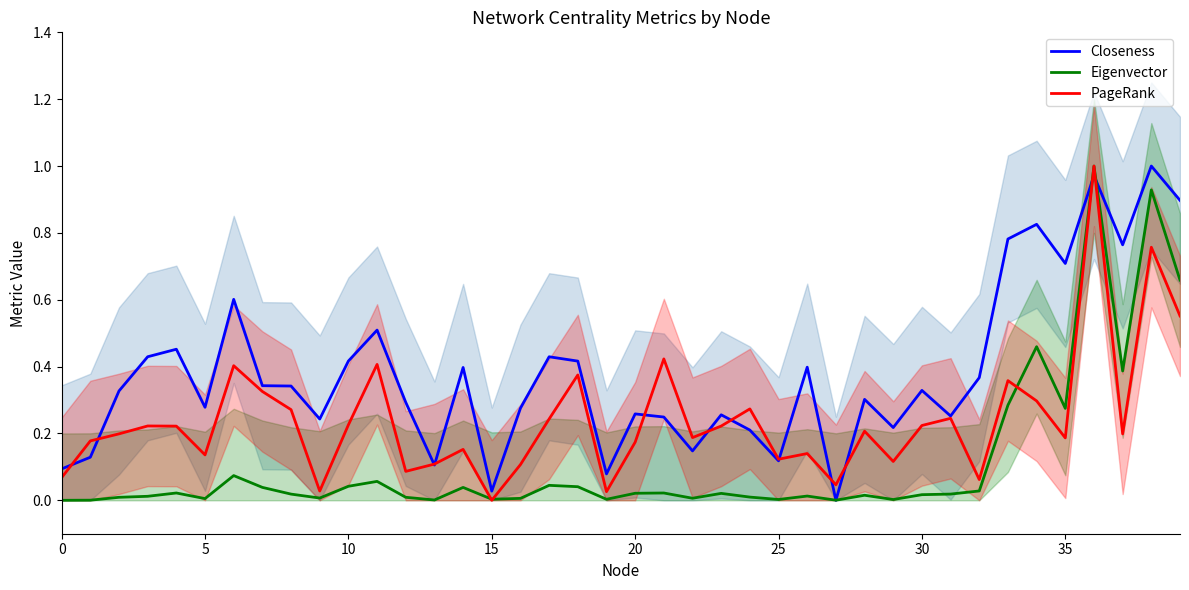

What is the maximum value shown in the chart?

1.0